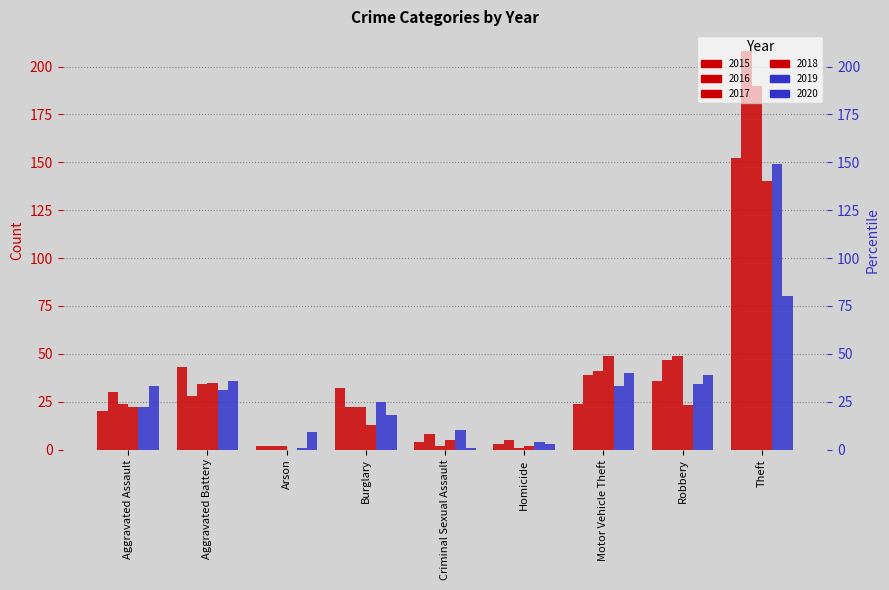

The value of 2015 at Aggravated Battery is 72. True or false?

False